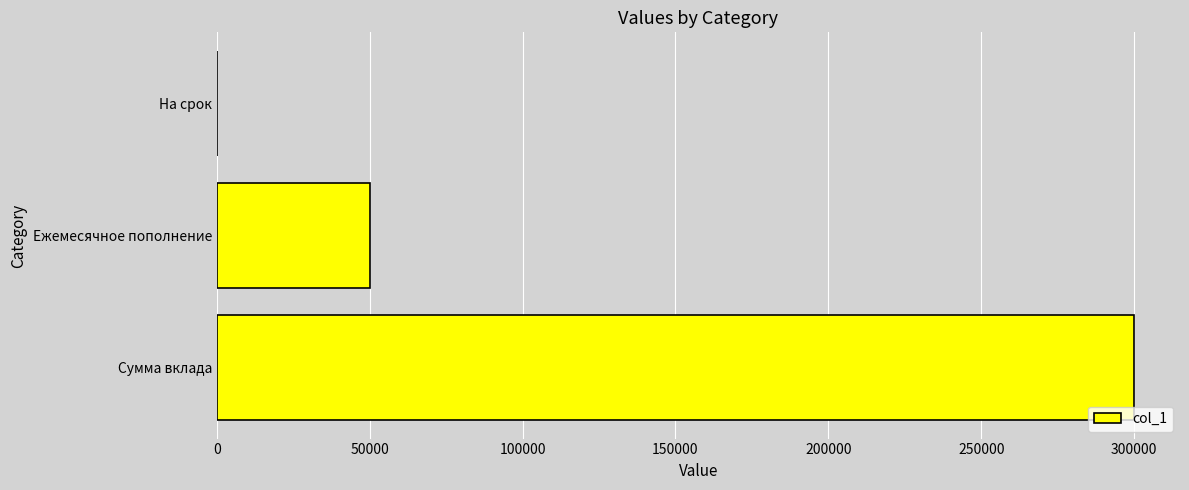

The value at Ежемесячное пополнение is 22838. True or false?

False